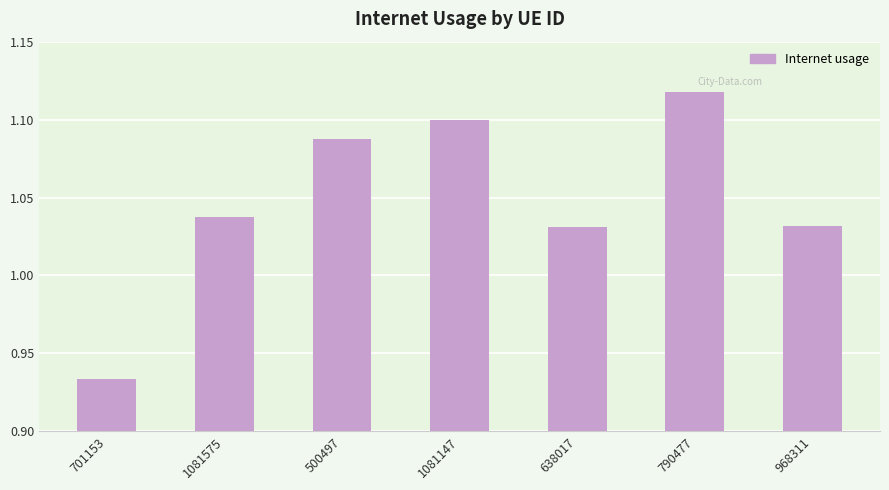

Which label corresponds to the smallest value in the chart?

701153